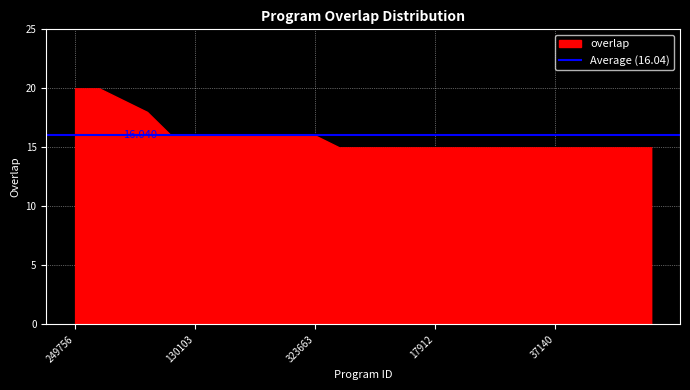

The chart shows a value of 16 at 290918. True or false?

True